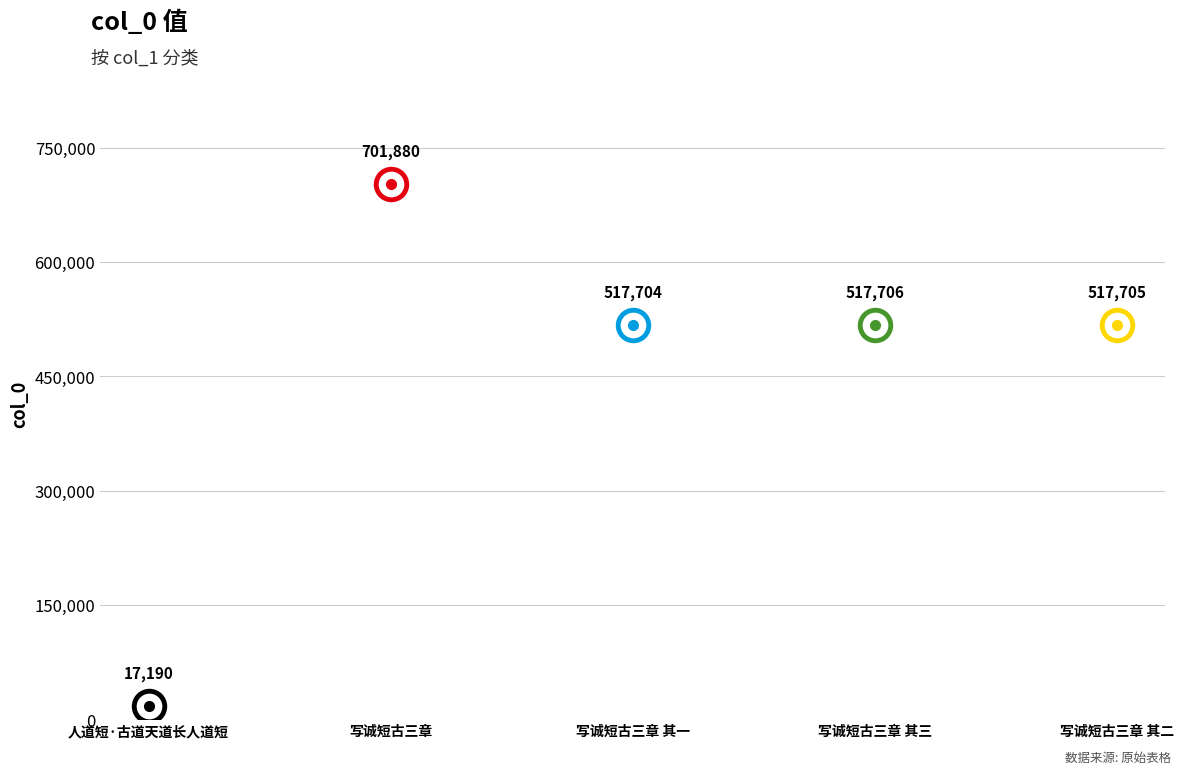

How many data points are less than 517705?

2